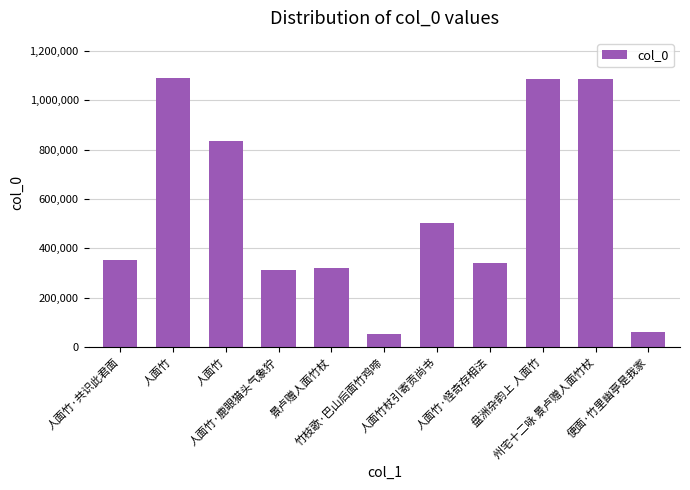

Rank the categories by value from highest to lowest.

人面竹, 盘洲杂韵上 人面竹, 州宅十二咏 景卢赠人面竹杖, 人面竹, 人面竹杖引寄贡尚书, 人面竹·共识此君面, 人面竹·怪奇存相法, 景卢赠人面竹杖, 人面竹·鹿眼猫头气象狞, 便面·竹里幽亭是我家, 竹枝歌·巴山后面竹鸡啼